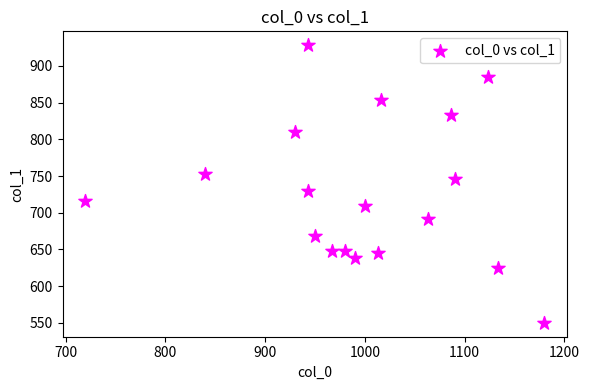

What is the range of Y values (max minus min)?

378.0